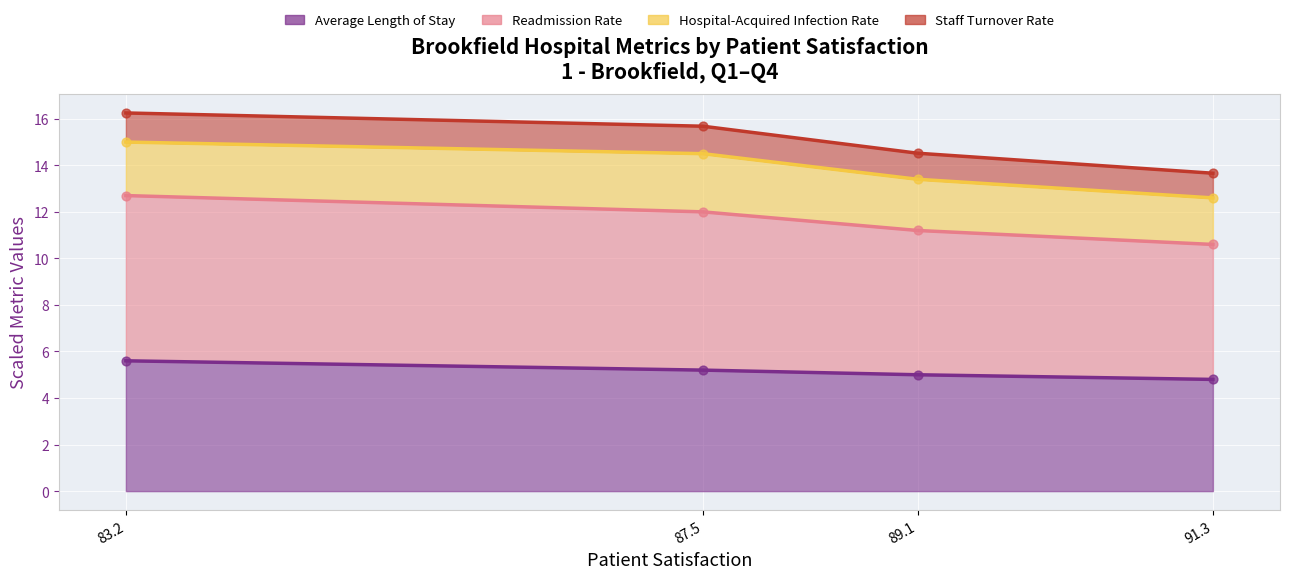

What are all the series names shown in the legend?

Average Length of Stay, Readmission Rate, Hospital-Acquired Infection Rate, Staff Turnover Rate